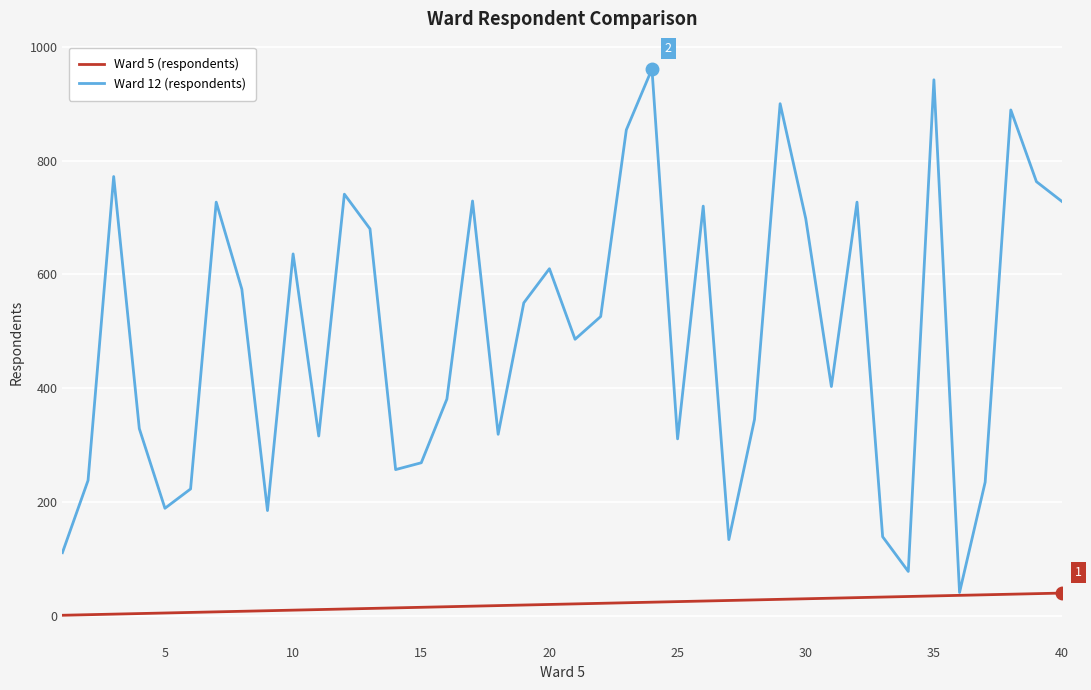

What is the greatest value displayed?

961